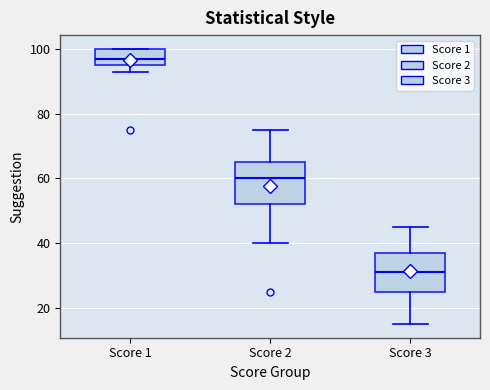

Reading left to right, transcribe this box plot: for each box, give where its median line is, the range the box spans, and where its two whiskers end, as read against the y-axis. The values are not printed on the chart, so give them approximately, as read against the axis.

Score 1: median 98, box 96 to 100, whiskers 94 to 100
Score 2: median 60, box 52 to 66, whiskers 40 to 76
Score 3: median 32, box 26 to 38, whiskers 16 to 46